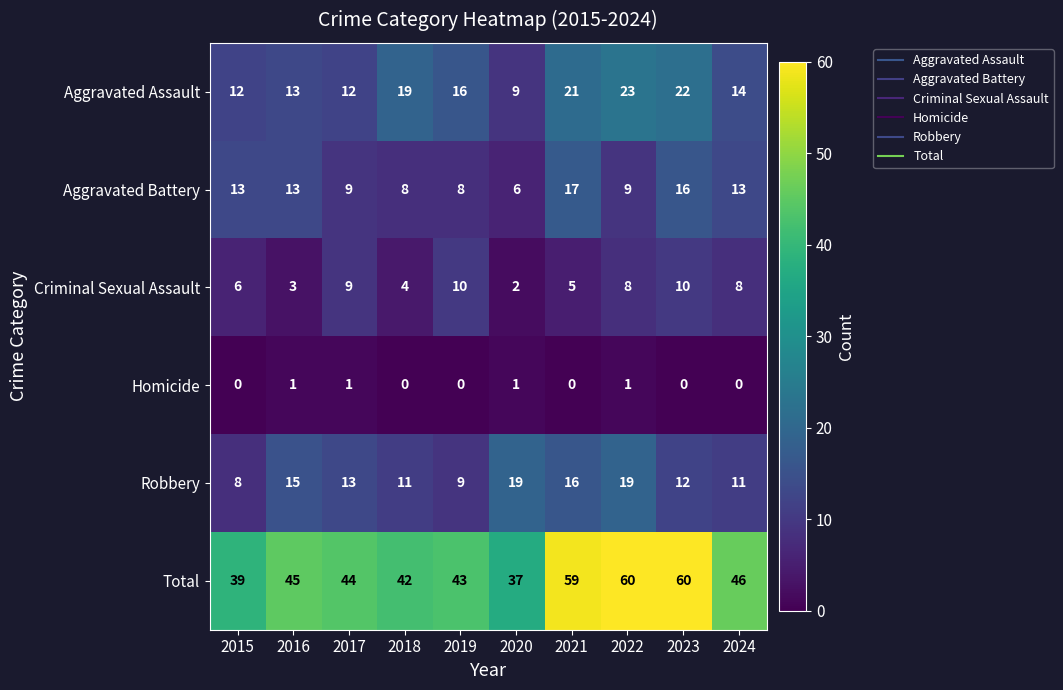

List the series in order of their peak value, highest first.

Total, Aggravated Assault, Robbery, Aggravated Battery, Criminal Sexual Assault, Homicide